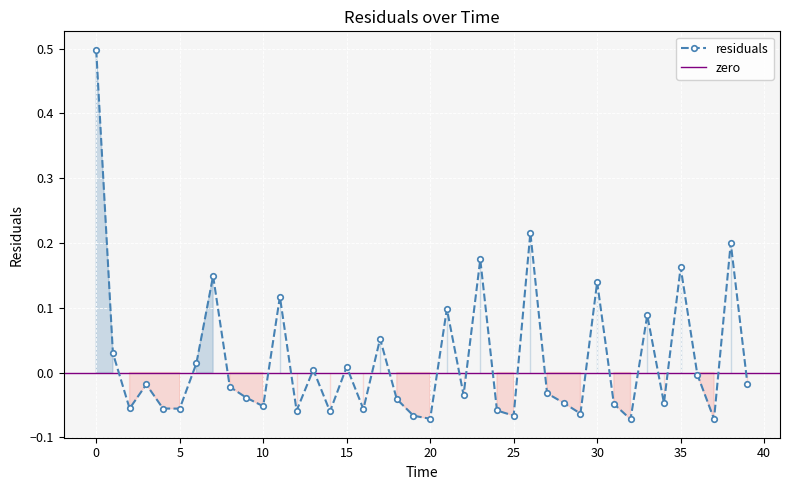

The value at 12.0 is -0.0. True or false?

False